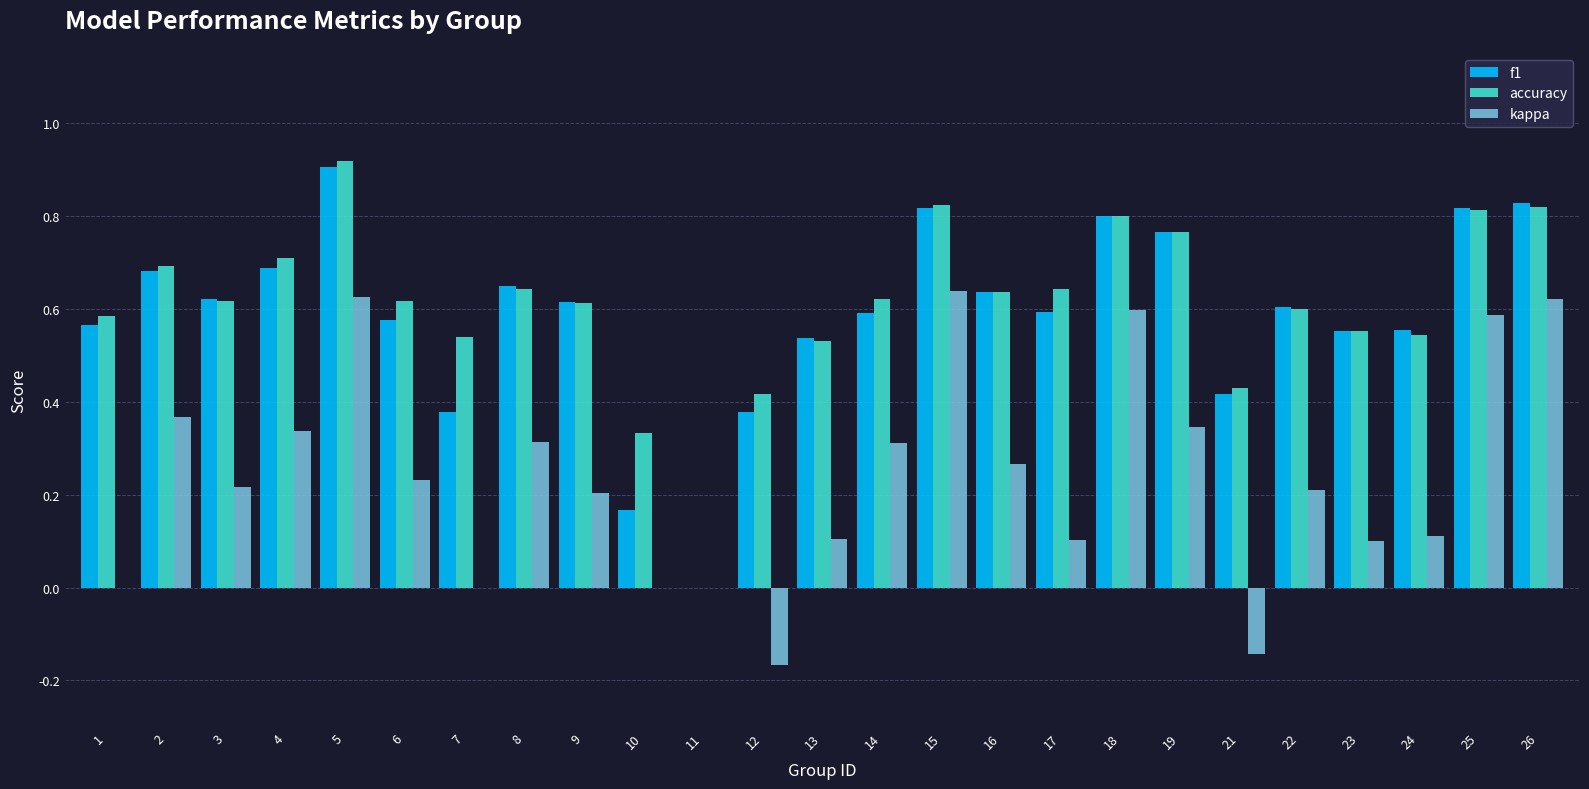

Does the chart contain stacked bars?

No